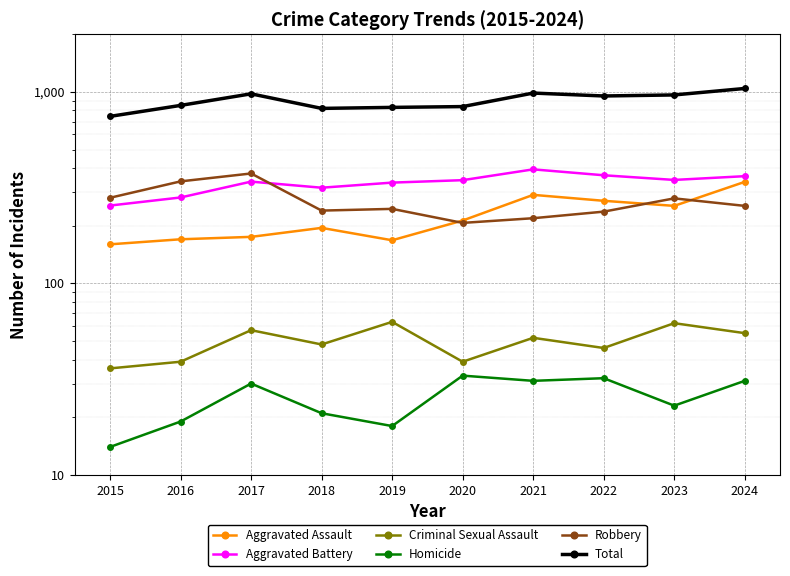

Rank the categories by Total value from highest to lowest.

2024, 2021, 2017, 2023, 2022, 2016, 2020, 2019, 2018, 2015